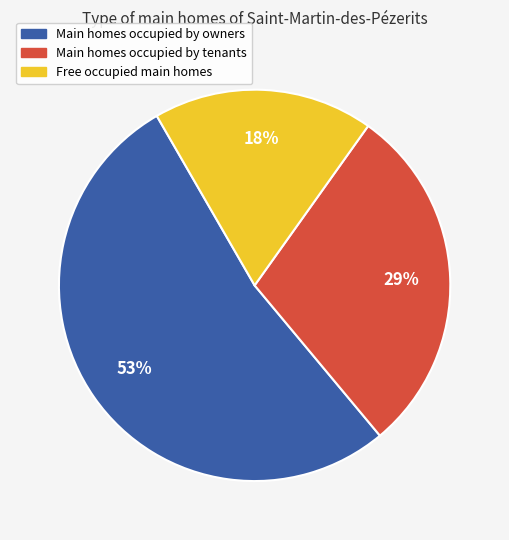

The Main homes occupied by owners slice represents 53% of the pie. True or false?

True